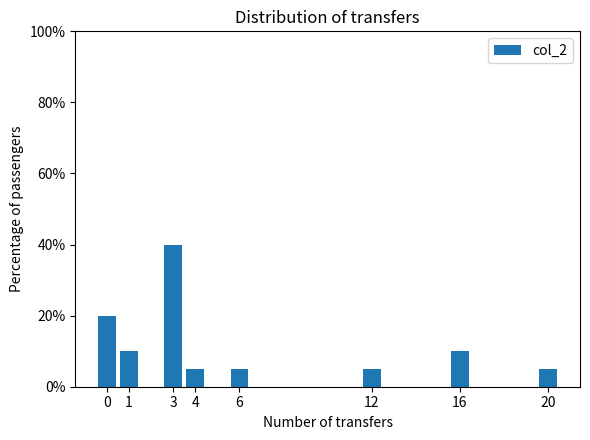

Reading right to left, what are all the values shown in this chart?

20=5	16=10	12=5	6=5	4=5	3=40	1=10	0=20